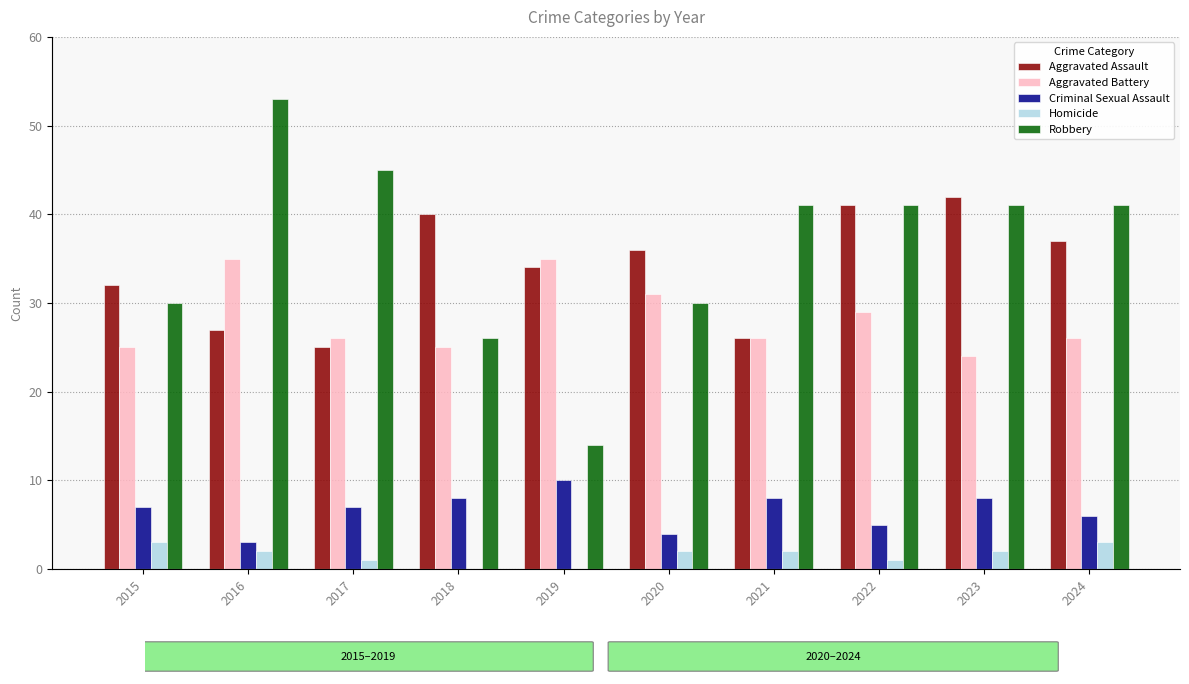

Reading left to right, transcribe all the data shown in this chart.

Aggravated Assault: 2015=32	2016=27	2017=25	2018=40	2019=34	2020=36	2021=26	2022=41	2023=42	2024=37
Aggravated Battery: 2015=25	2016=35	2017=26	2018=25	2019=35	2020=31	2021=26	2022=29	2023=24	2024=26
Criminal Sexual Assault: 2015=7	2016=3	2017=7	2018=8	2019=10	2020=4	2021=8	2022=5	2023=8	2024=6
Homicide: 2015=3	2016=2	2017=1	2018=0	2019=0	2020=2	2021=2	2022=1	2023=2	2024=3
Robbery: 2015=30	2016=53	2017=45	2018=26	2019=14	2020=30	2021=41	2022=41	2023=41	2024=41